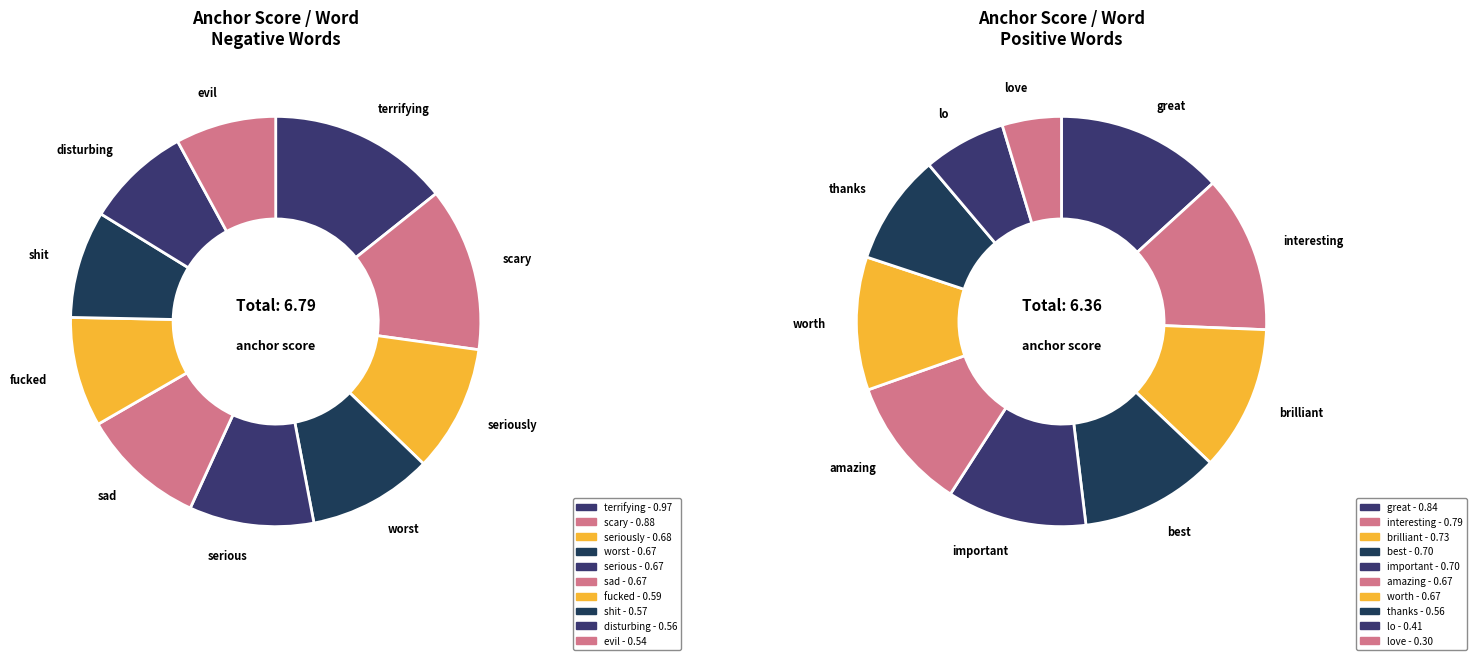

Is 8 the majority of the pie?

No